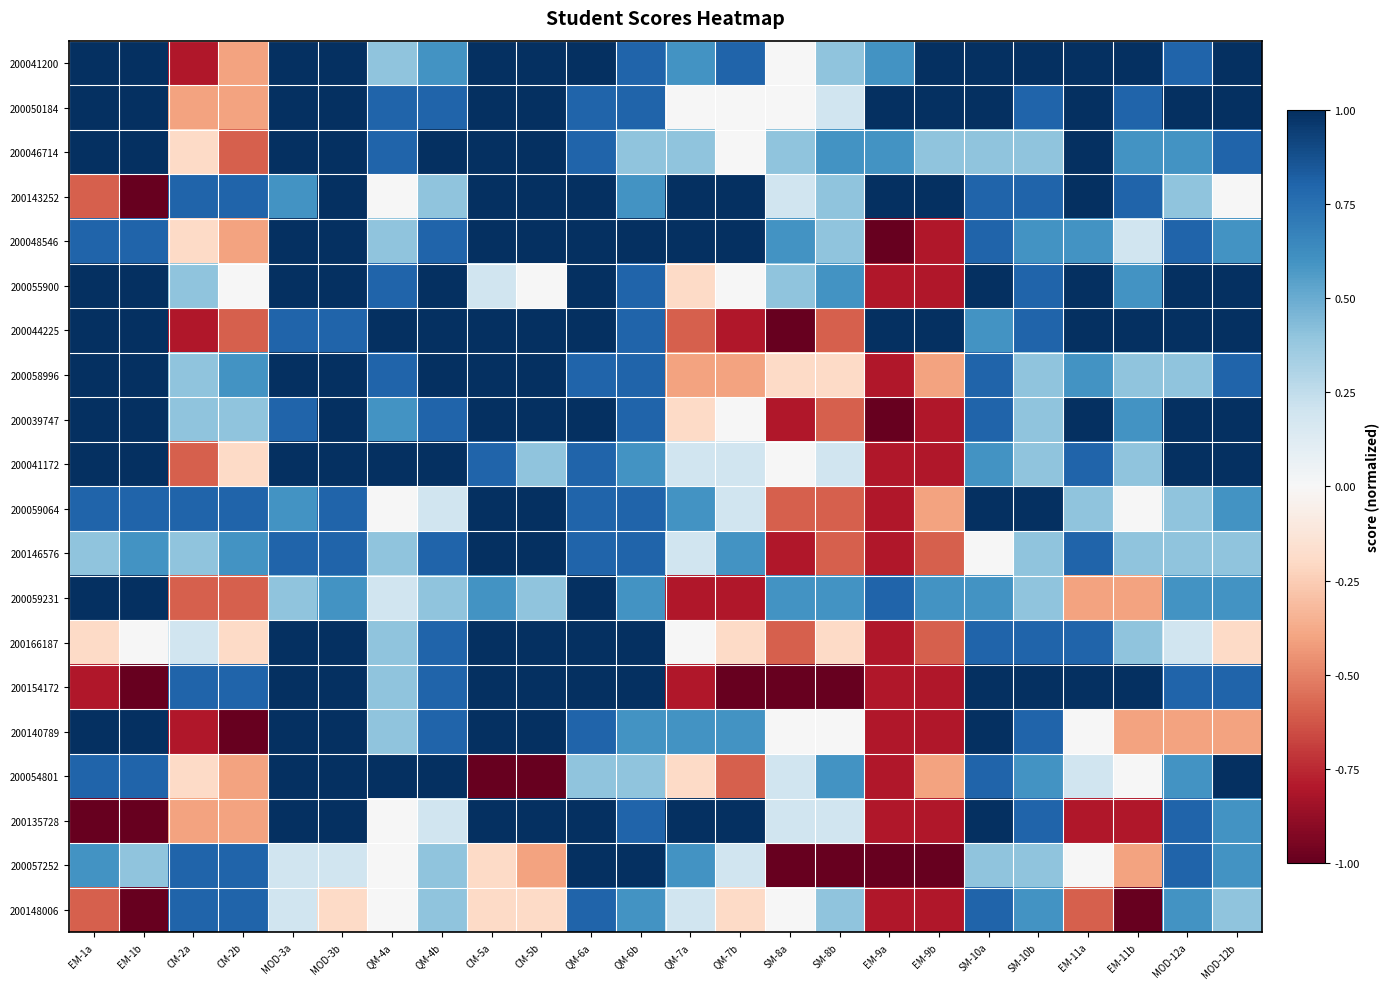

Which series has the largest total across all categories?

200041200